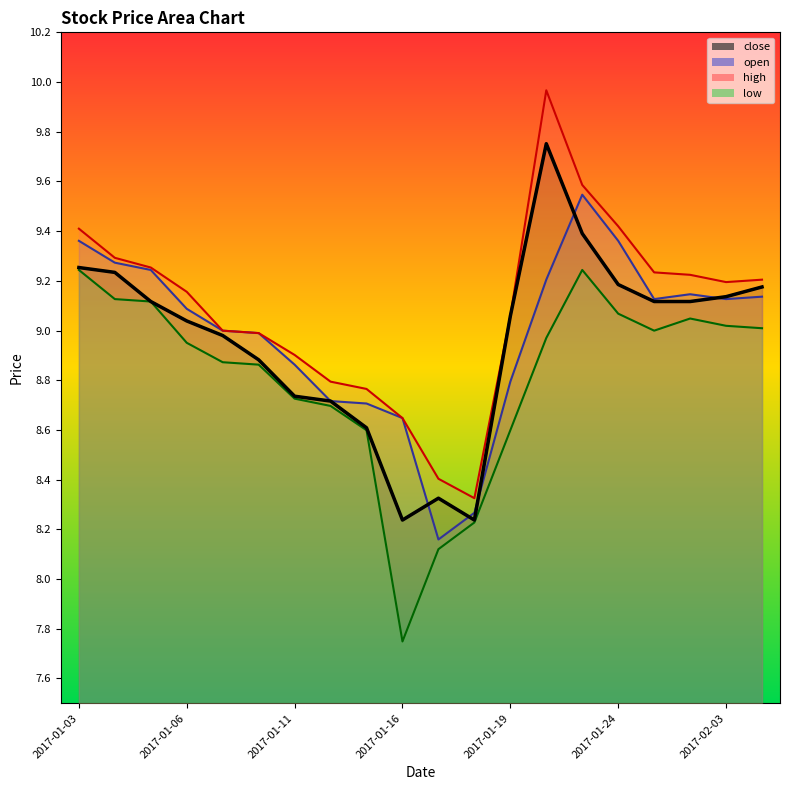

How many values in the high series exceed 9?

12